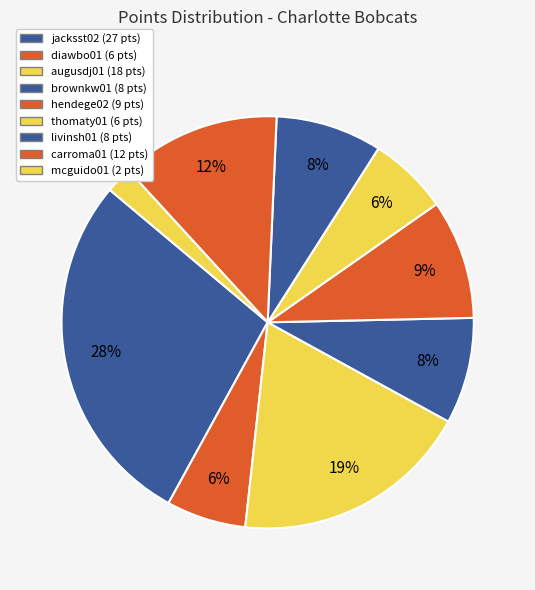

What percentage is NOT represented by brownkw01?

91.7%